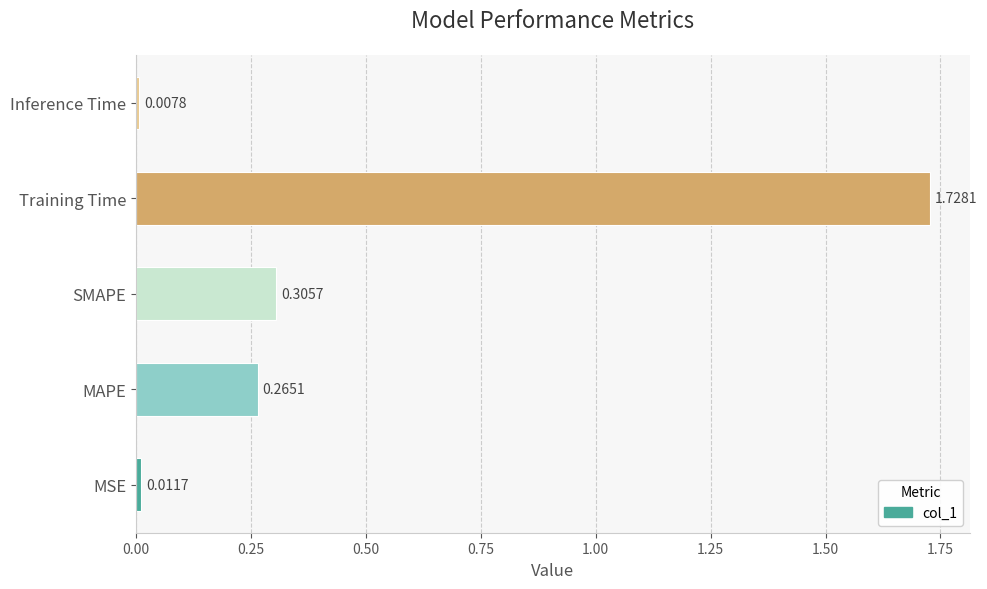

Does the chart contain stacked bars?

No